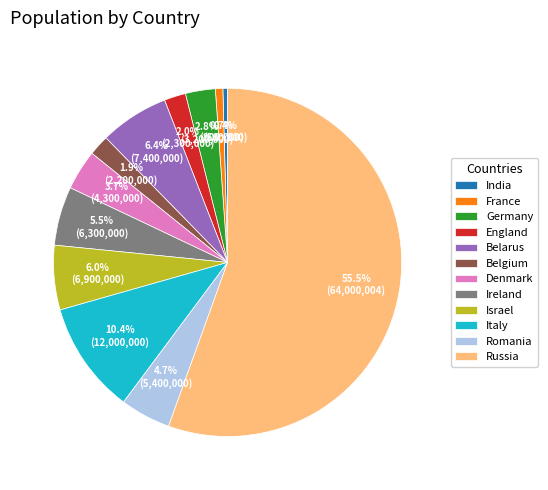

Count the number of slices in the pie.

12